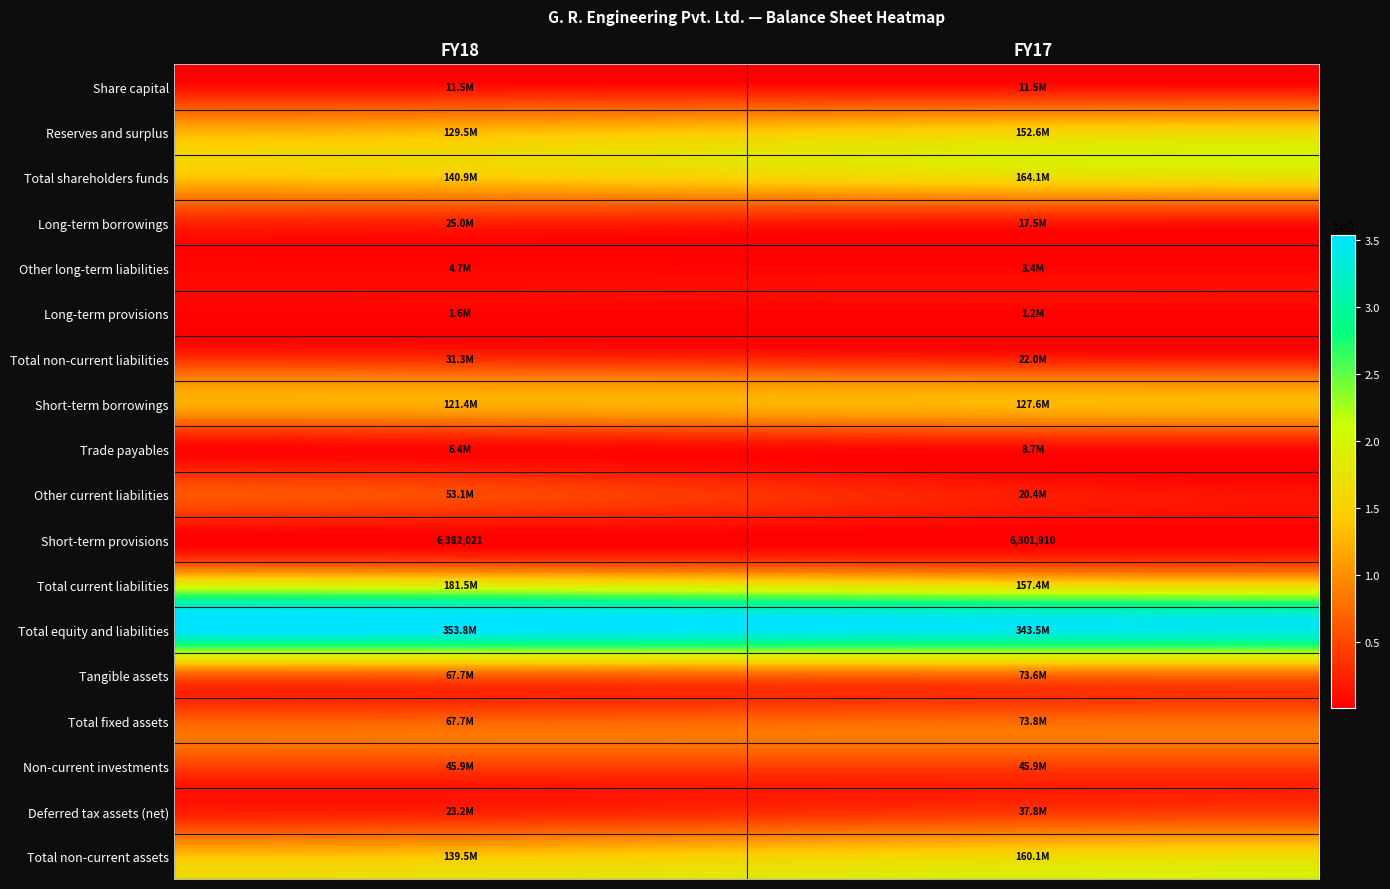

What is the difference between the maximum and minimum values in the Short-term provisions series?

80111